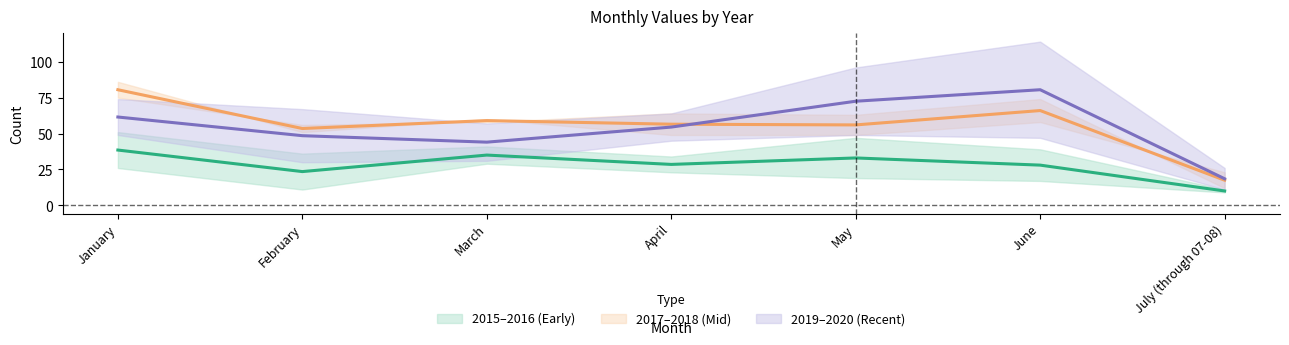

What is the spread (max minus min) of values at June?

97